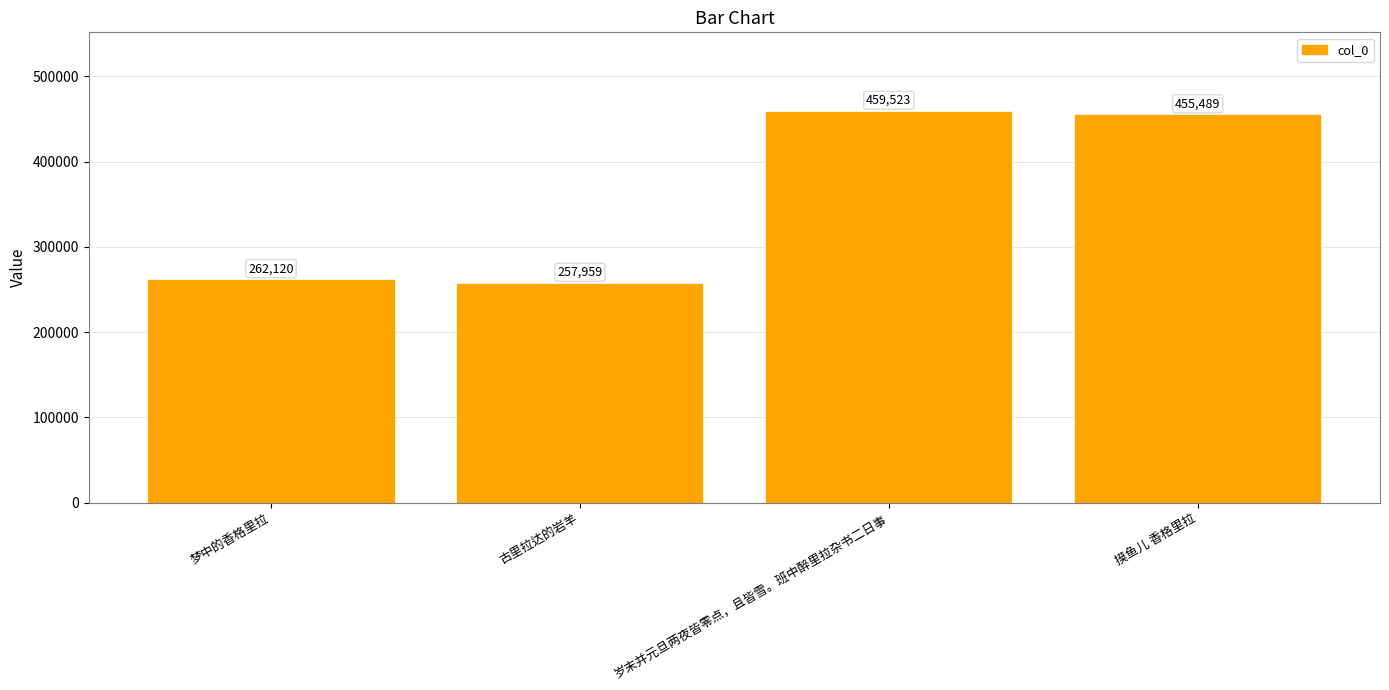

What is the sum of the values at 岁末并元旦两夜皆零点，且皆雪。班中醉里拉杂书二日事 and 古里拉达的岩羊?

717482